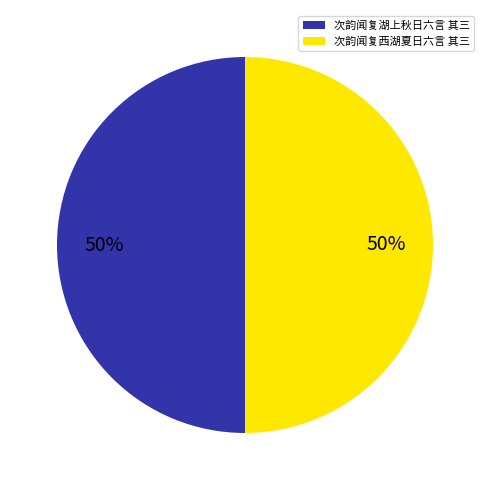

To the nearest percent, what is the average slice percentage?

50%